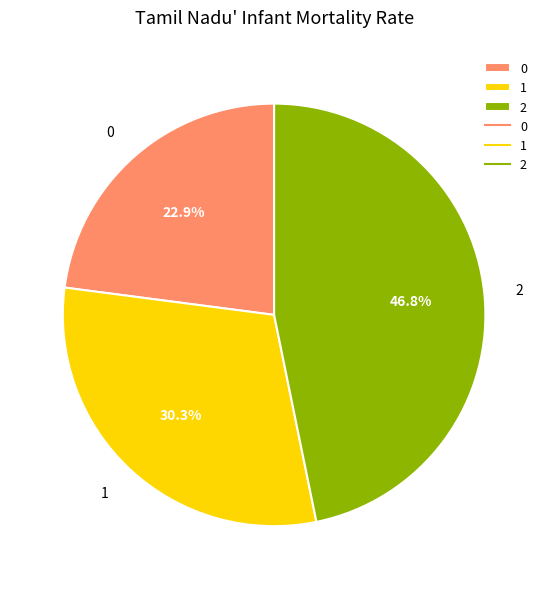

What is the total percentage of 0 and 1?

53.2%